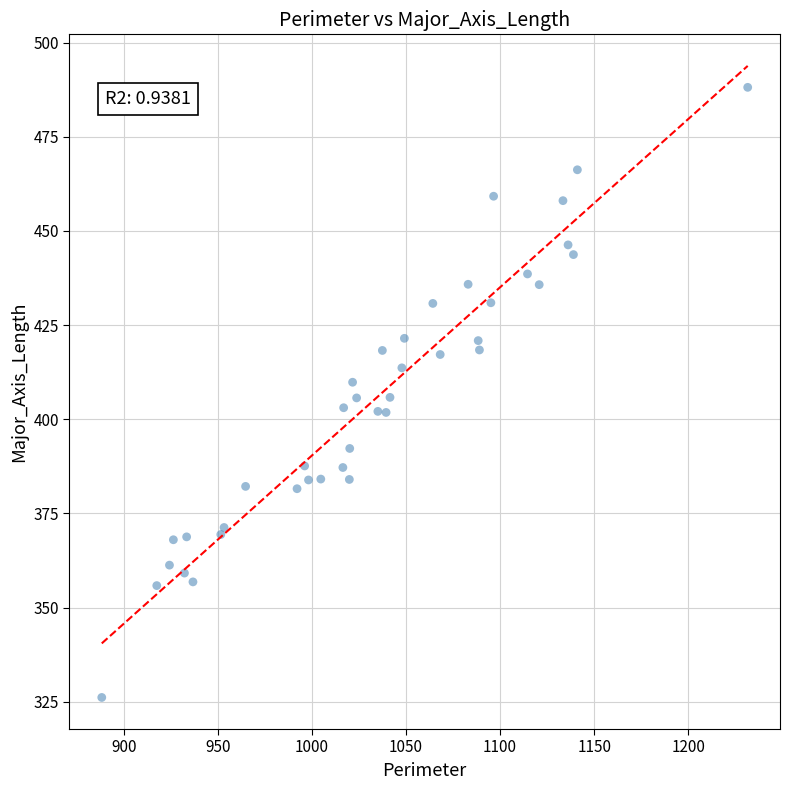

What is the range of X values (max minus min)?

343.4